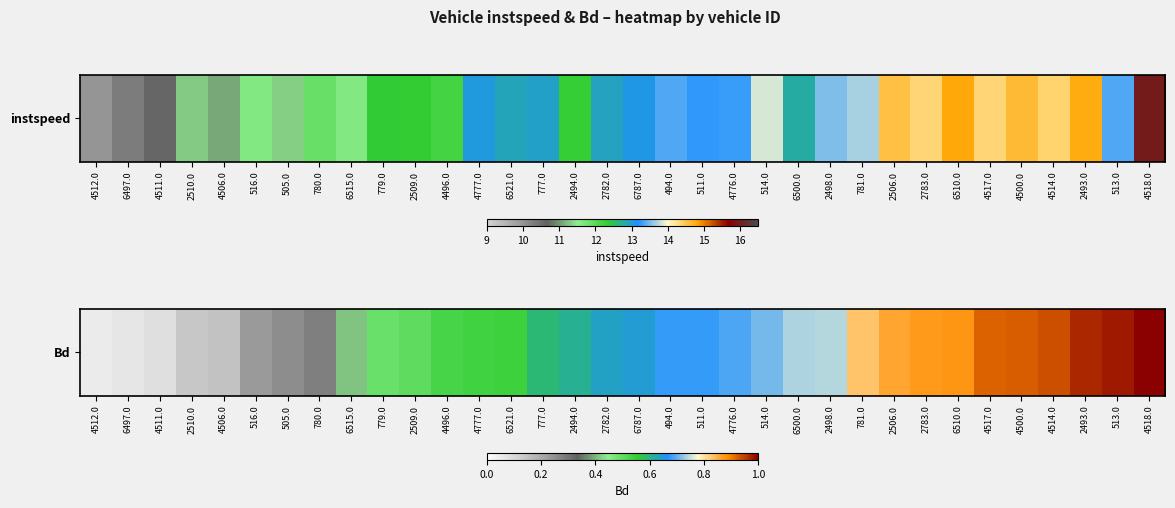

What is the average value?

0.6